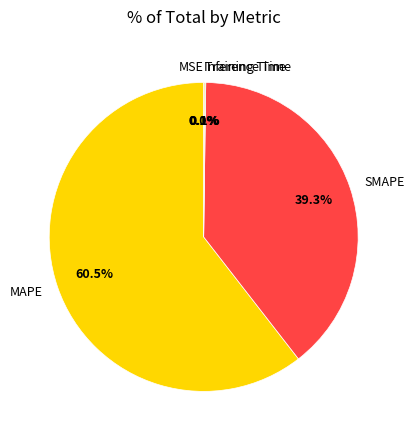

Does any single category account for the majority?

Yes